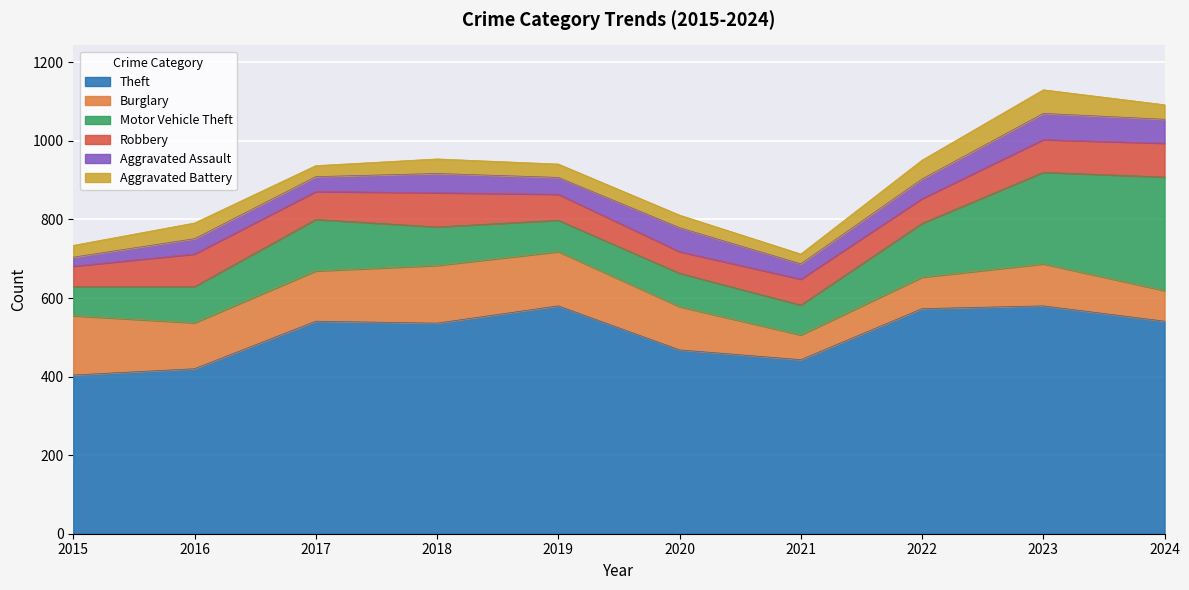

Count the number of categories in the chart.

10